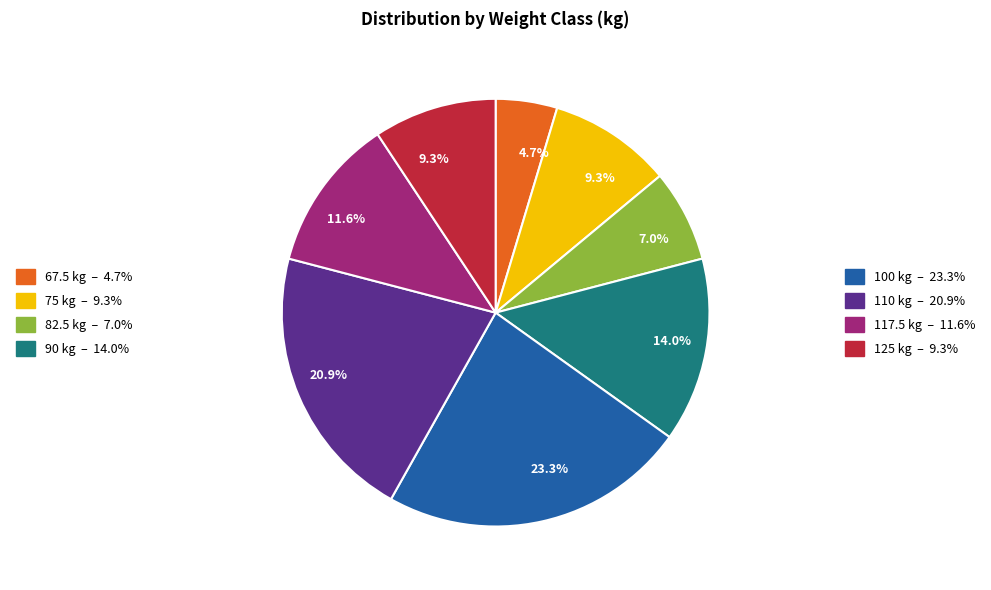

Does any single category account for the majority?

No